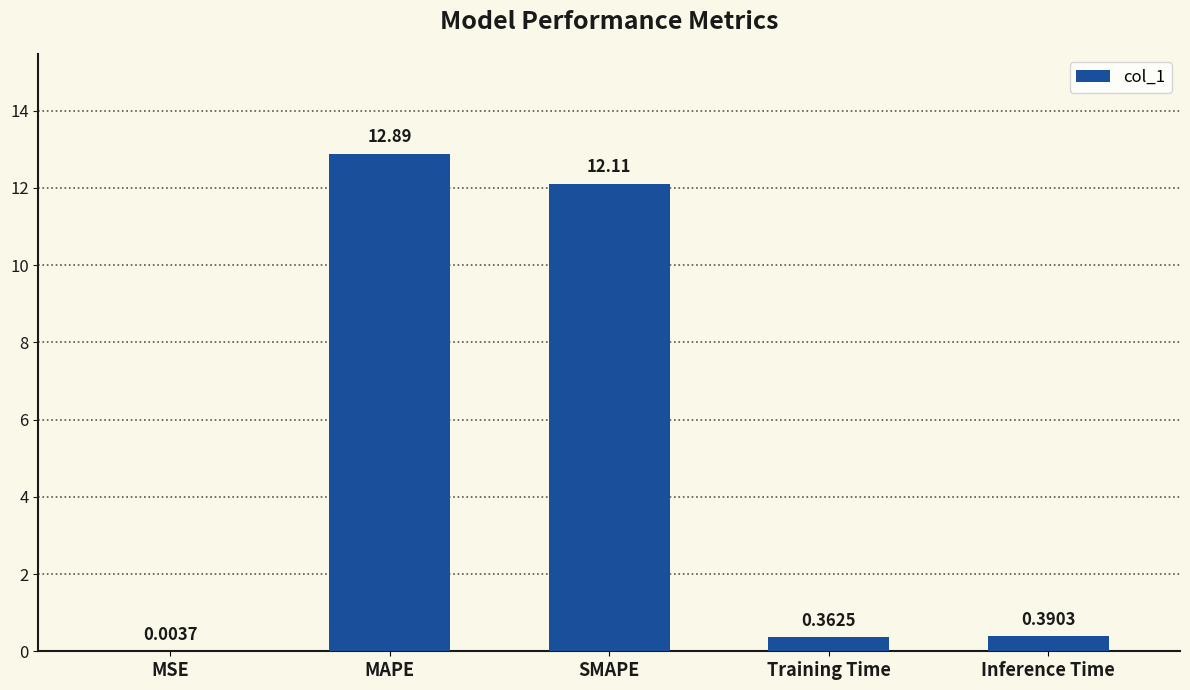

What is the sum of the values at Inference Time and SMAPE?

12.5